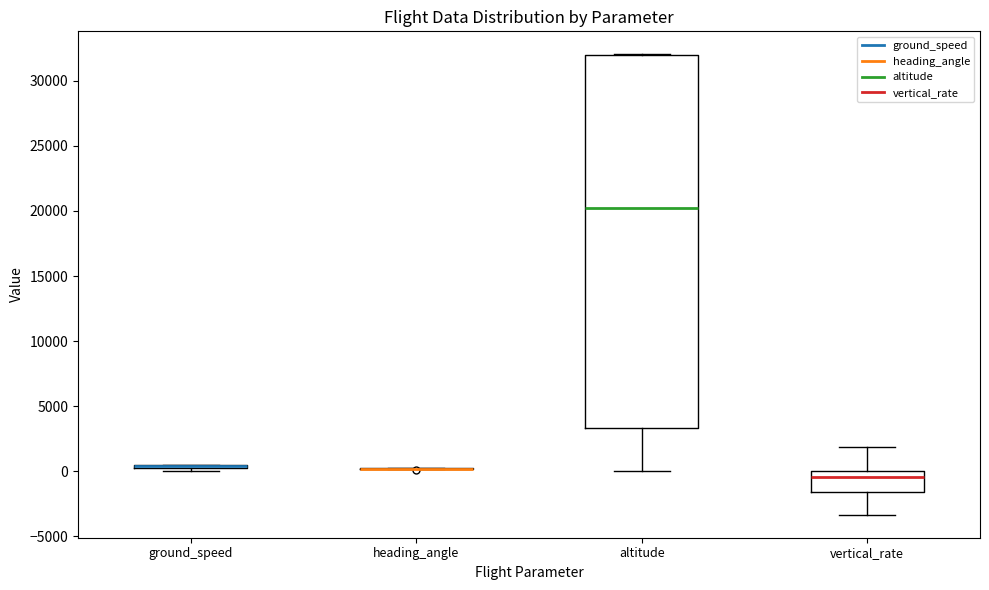

Which box is the tallest, from its lower edge to its upper edge?

altitude